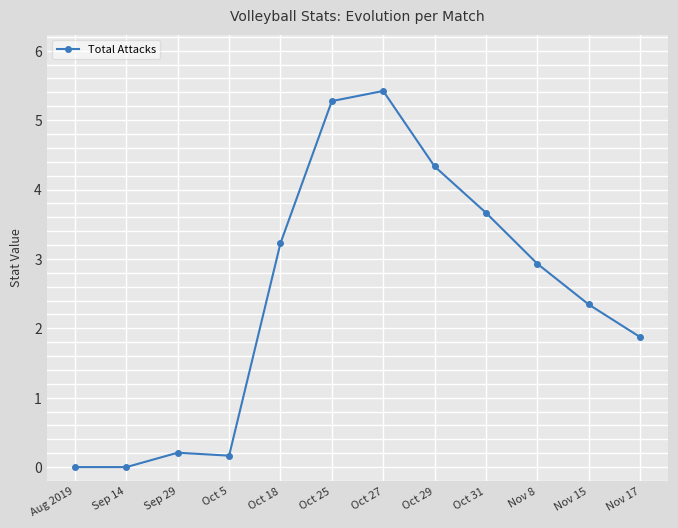

What is the ratio of the value at Oct 25 to the value at Oct 31?

1.4